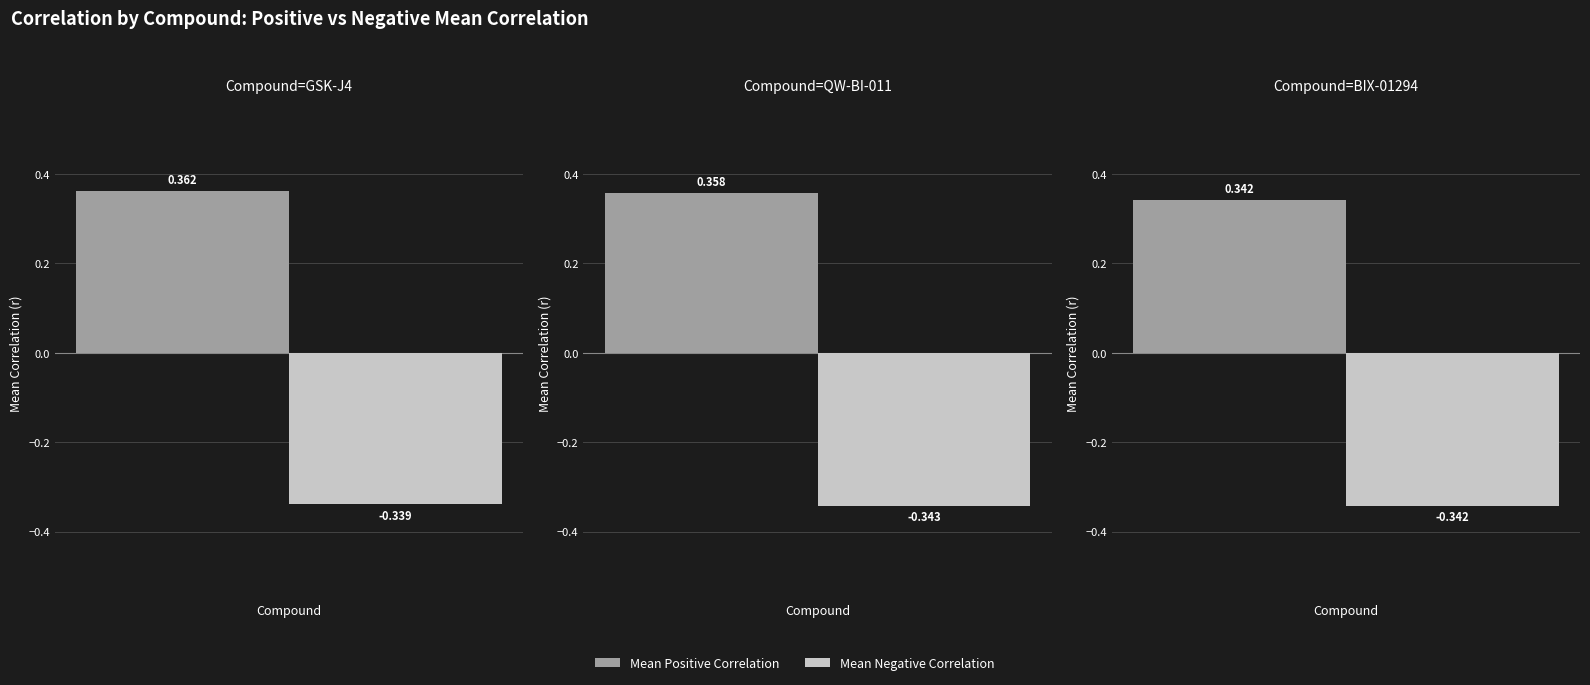

At how many categories does at least one series exceed 0?

3